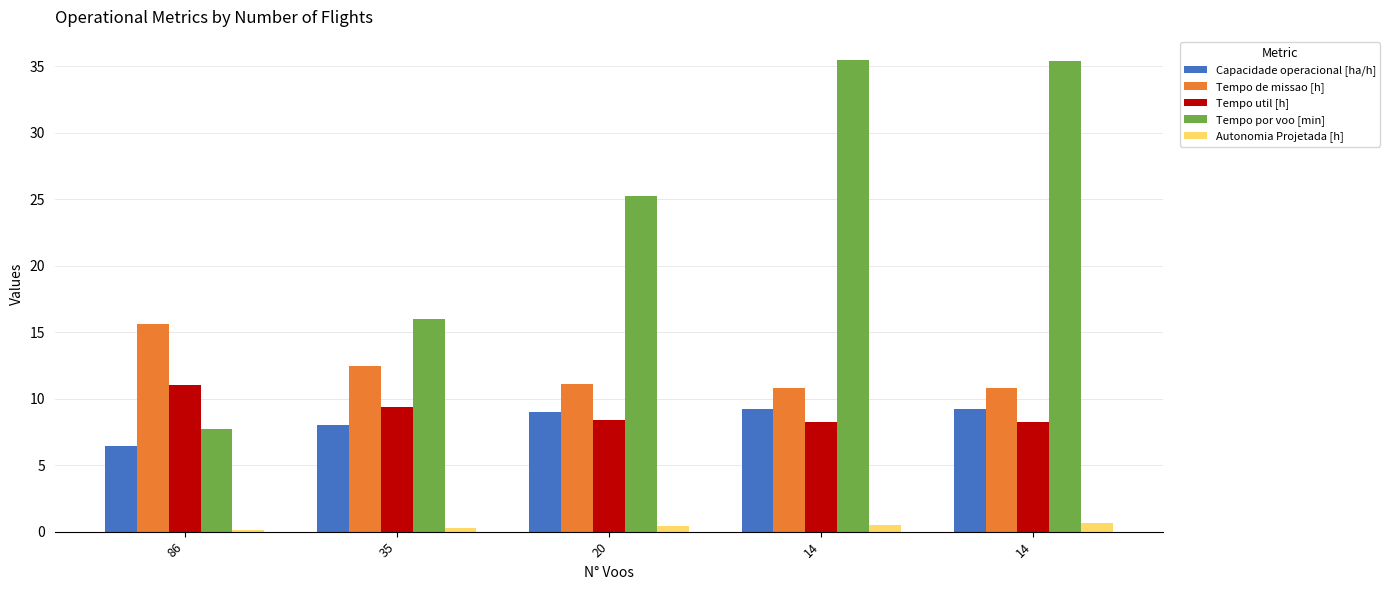

What is the sum of all Tempo por voo [min] values?

119.7